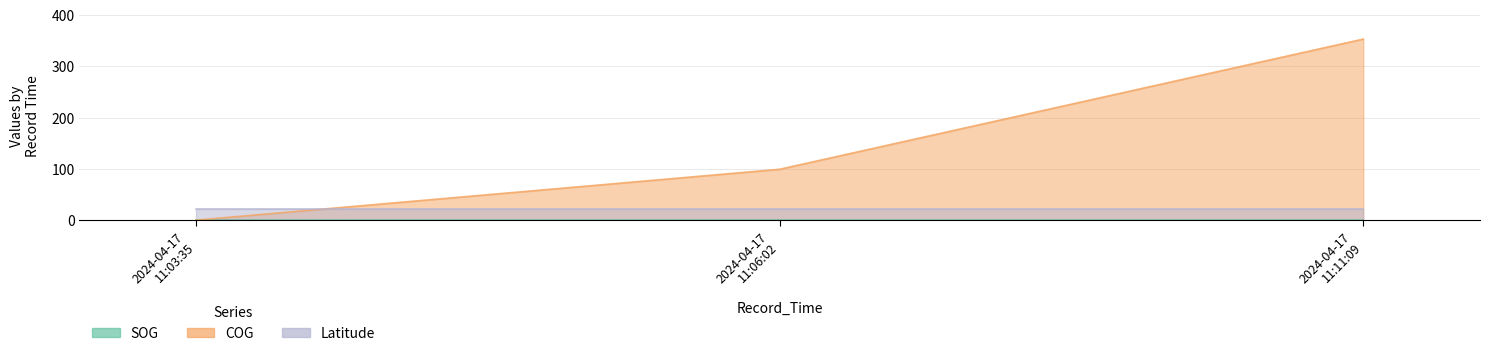

What position from the right is 2024-04-17 11:06:02?

2